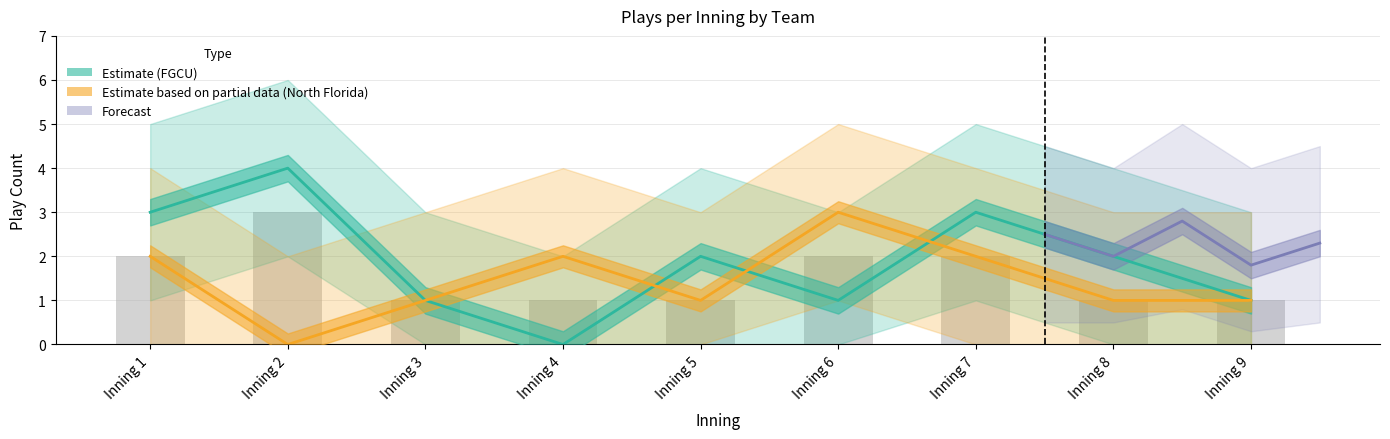

What is the sum of the North Florida values at Inning 1 and Inning 2?

2